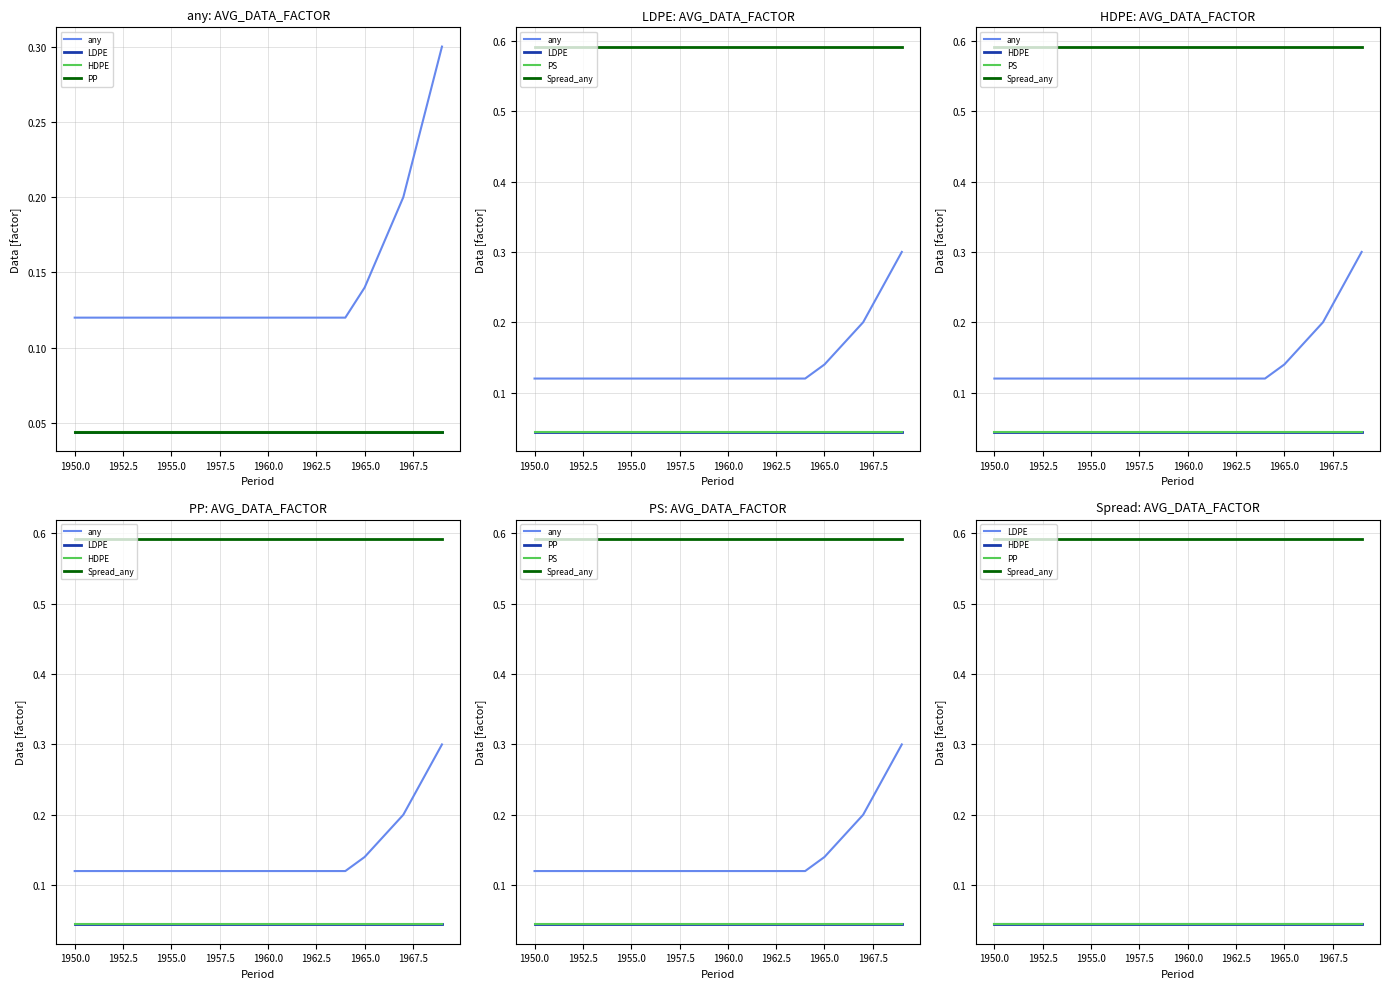

Is the value of PS at 1950.0 greater than the value of HDPE at 16?

No